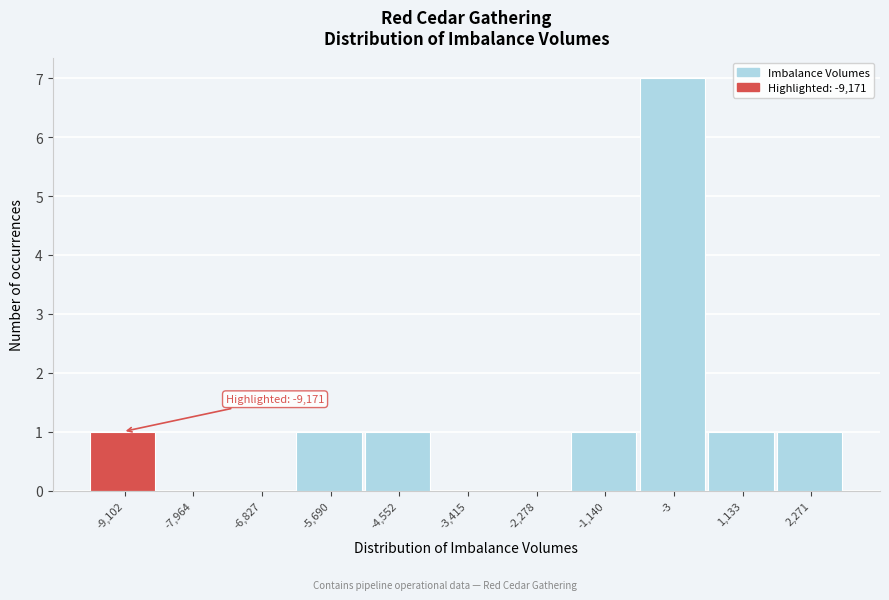

Which range on the x-axis has the tallest bar?

-600 to 600